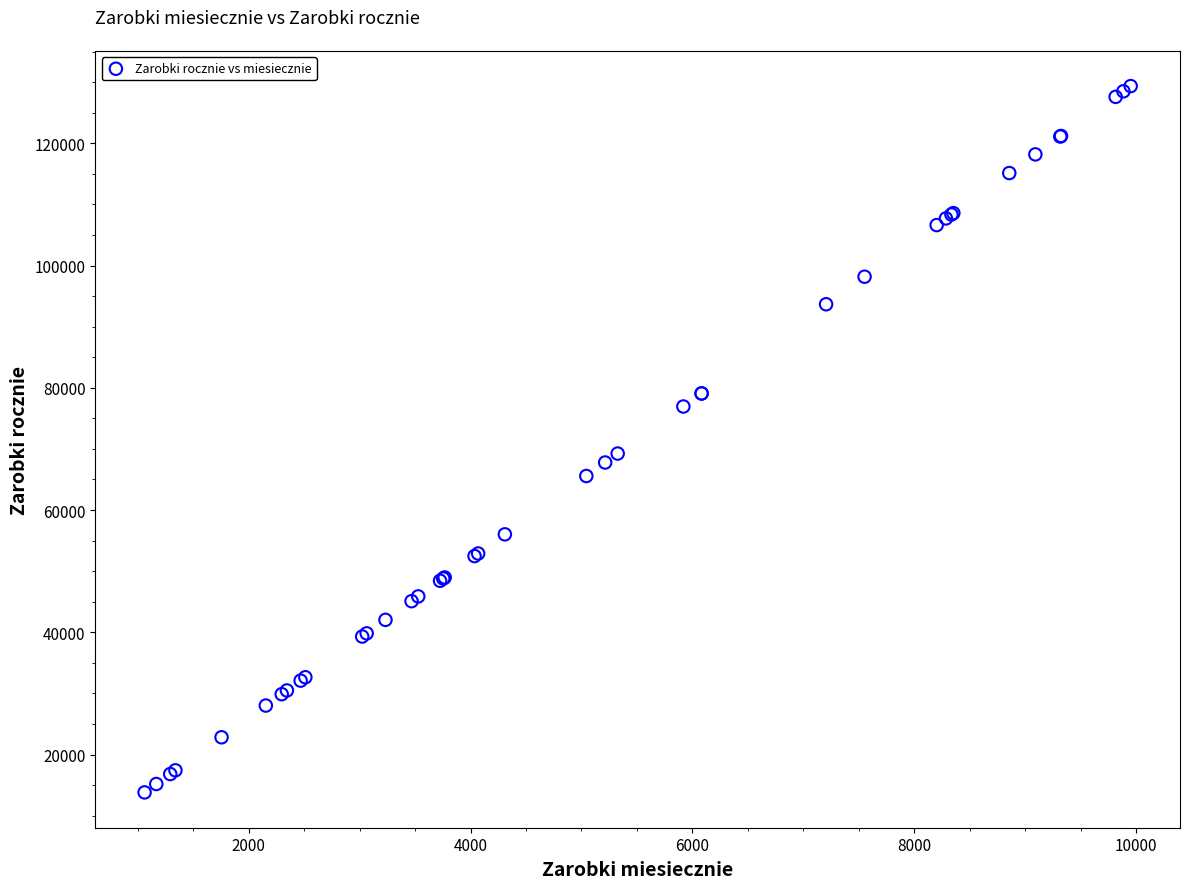

What Y value in the scatter plot is closest to 71582?

69242.9